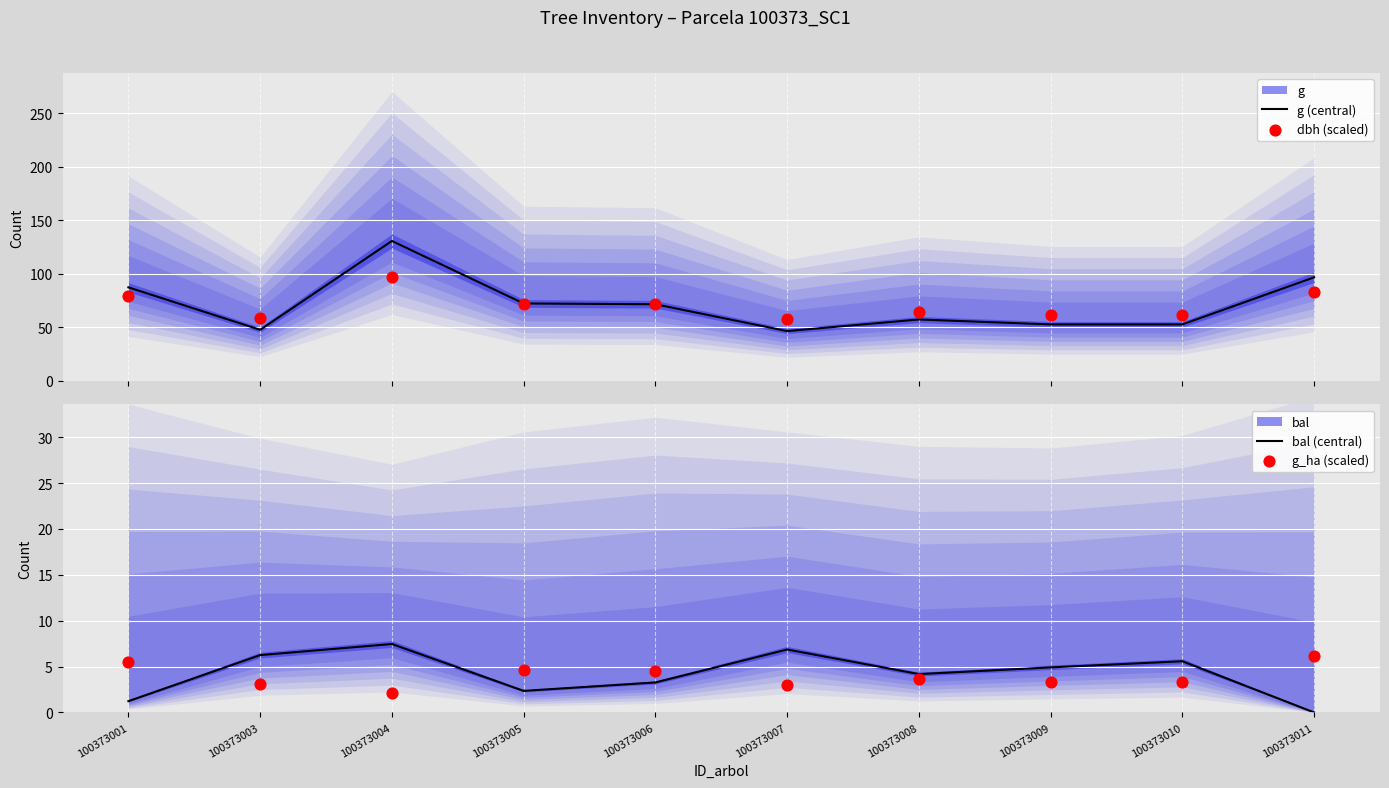

Which series reaches the minimum Y coordinate?

bal (central)